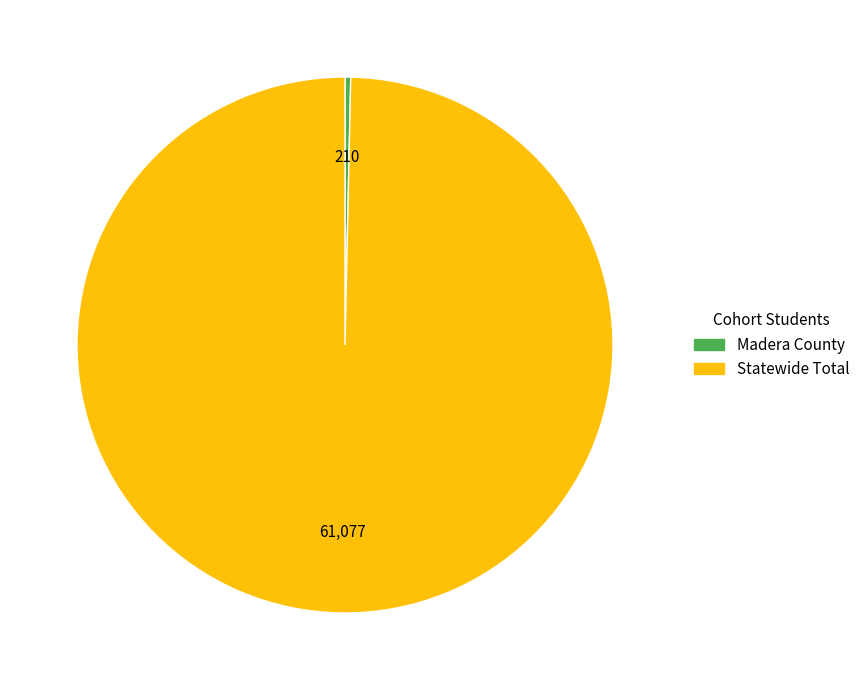

Rank the categories by value from lowest to highest.

Madera County, Statewide Total